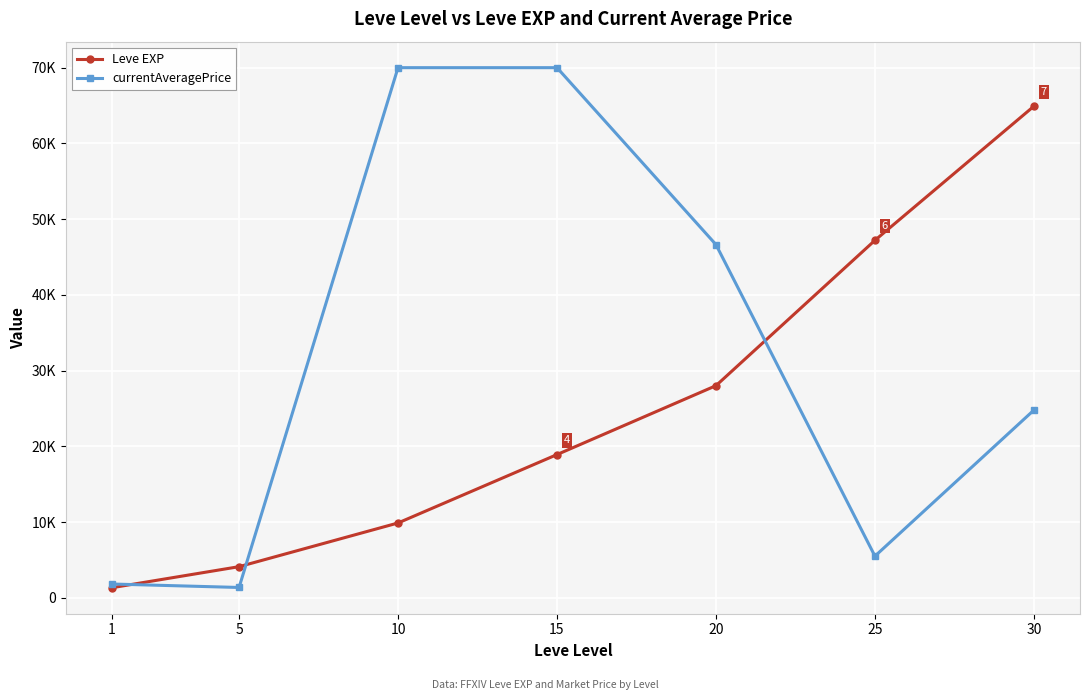

What are all the series names shown in the legend?

Leve EXP, currentAveragePrice